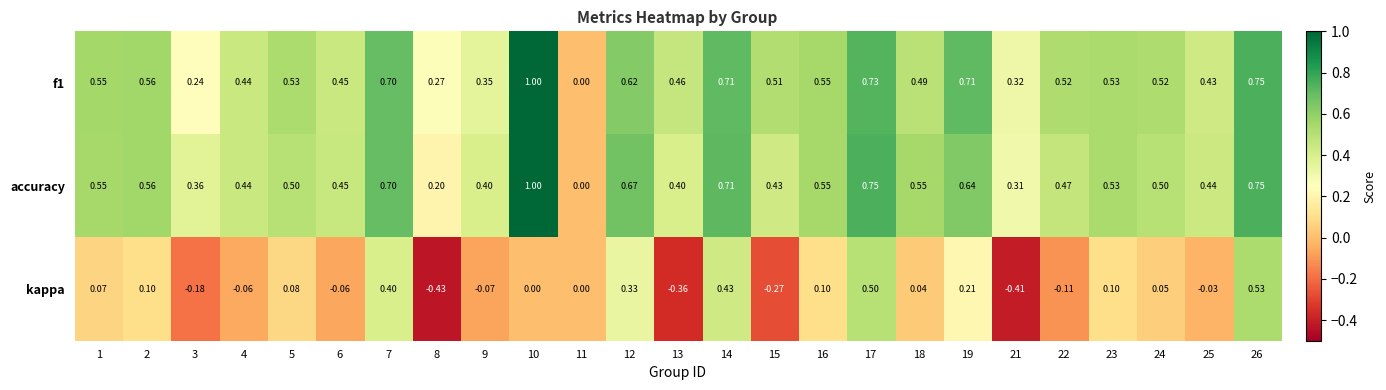

Is the value of kappa at 10 greater than the value of f1 at 7?

No